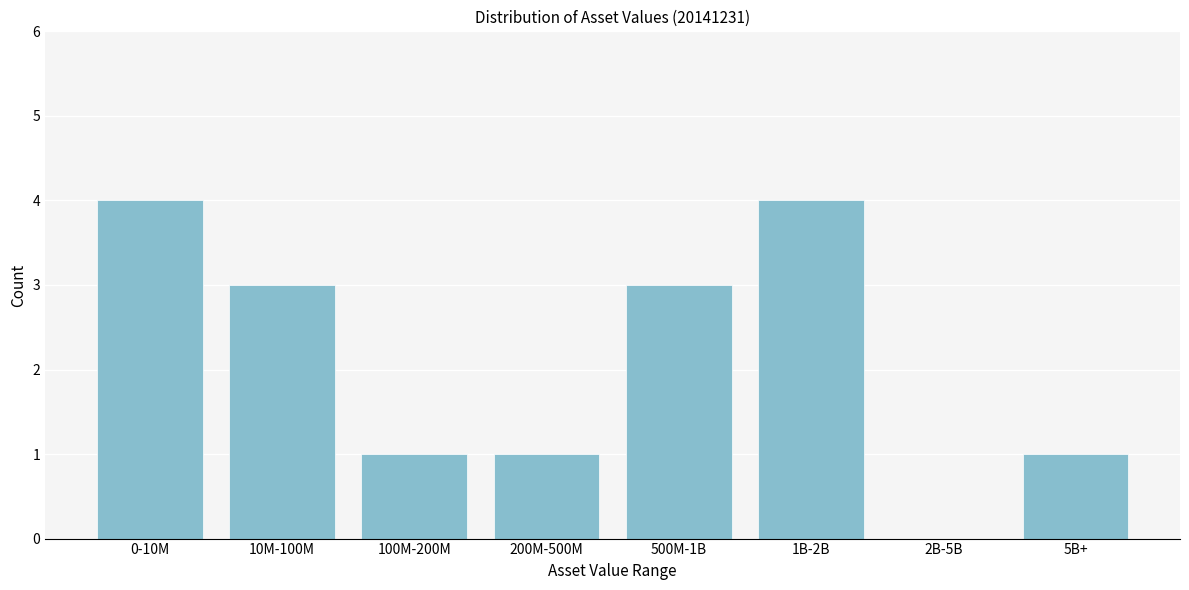

Reading left to right, extract all data points from this chart.

0-10M=4	10M-100M=3	100M-200M=1	200M-500M=1	500M-1B=3	1B-2B=4	2B-5B=0	5B+=1